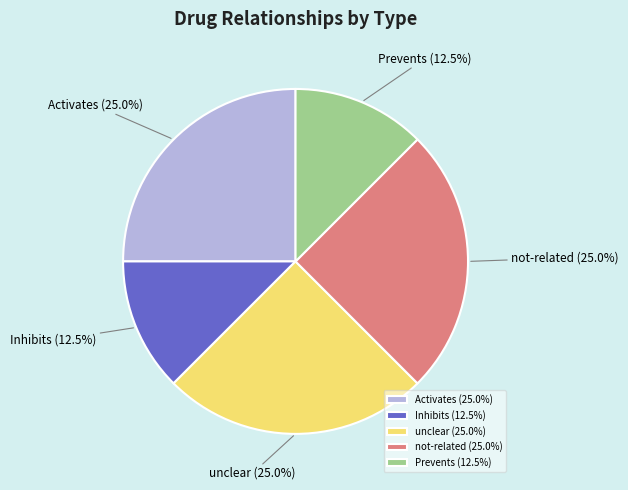

How much of the chart is everything except unclear?

75.0%